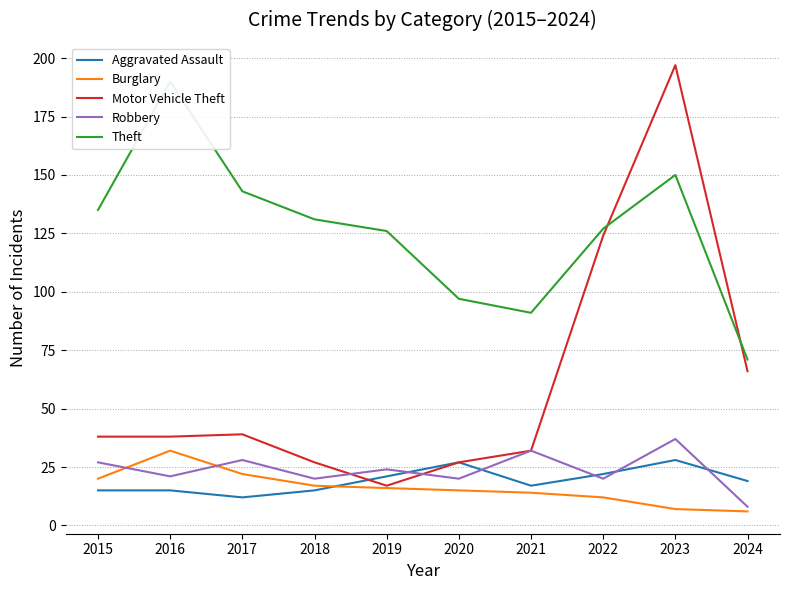

How many values in the Burglary series exceed 16?

4